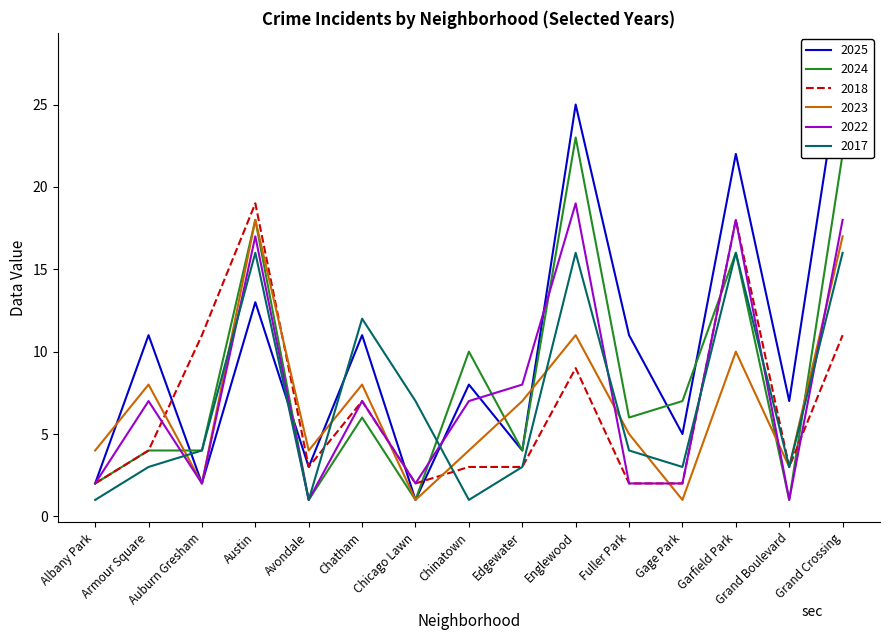

Reading left to right, extract all data points from this chart.

2025: Albany Park=2	Armour Square=11	Auburn Gresham=2	Austin=13	Avondale=3	Chatham=11	Chicago Lawn=1	Chinatown=8	Edgewater=4	Englewood=25	Fuller Park=11	Gage Park=5	Garfield Park=22	Grand Boulevard=7	Grand Crossing=28
2024: Albany Park=2	Armour Square=4	Auburn Gresham=4	Austin=18	Avondale=1	Chatham=6	Chicago Lawn=1	Chinatown=10	Edgewater=4	Englewood=23	Fuller Park=6	Gage Park=7	Garfield Park=16	Grand Boulevard=1	Grand Crossing=22
2018: Albany Park=2	Armour Square=4	Auburn Gresham=11	Austin=19	Avondale=3	Chatham=7	Chicago Lawn=2	Chinatown=3	Edgewater=3	Englewood=9	Fuller Park=2	Gage Park=2	Garfield Park=18	Grand Boulevard=3	Grand Crossing=11
2023: Albany Park=4	Armour Square=8	Auburn Gresham=2	Austin=18	Avondale=4	Chatham=8	Chicago Lawn=1	Chinatown=4	Edgewater=7	Englewood=11	Fuller Park=5	Gage Park=1	Garfield Park=10	Grand Boulevard=3	Grand Crossing=17
2022: Albany Park=2	Armour Square=7	Auburn Gresham=2	Austin=17	Avondale=1	Chatham=7	Chicago Lawn=2	Chinatown=7	Edgewater=8	Englewood=19	Fuller Park=2	Gage Park=2	Garfield Park=18	Grand Boulevard=1	Grand Crossing=18
2017: Albany Park=1	Armour Square=3	Auburn Gresham=4	Austin=16	Avondale=1	Chatham=12	Chicago Lawn=7	Chinatown=1	Edgewater=3	Englewood=16	Fuller Park=4	Gage Park=3	Garfield Park=16	Grand Boulevard=3	Grand Crossing=16